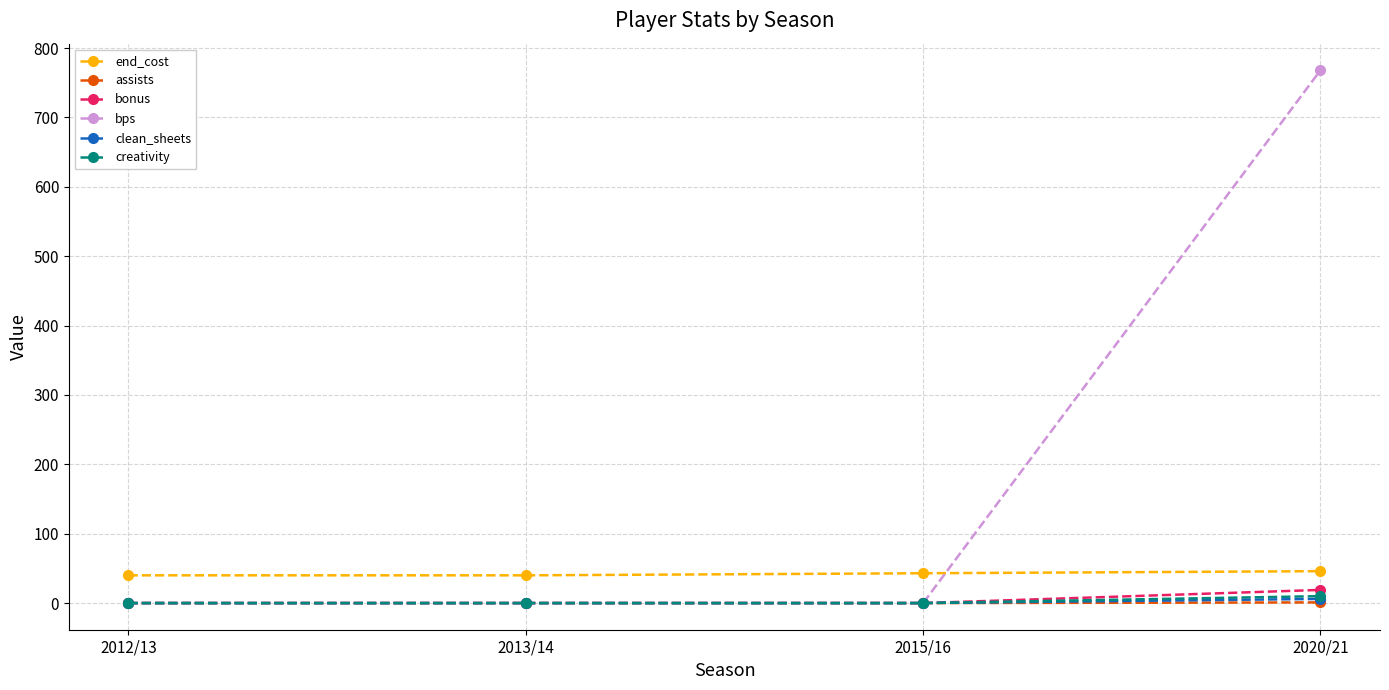

True or false: end_cost and clean_sheets intersect in this chart.

False